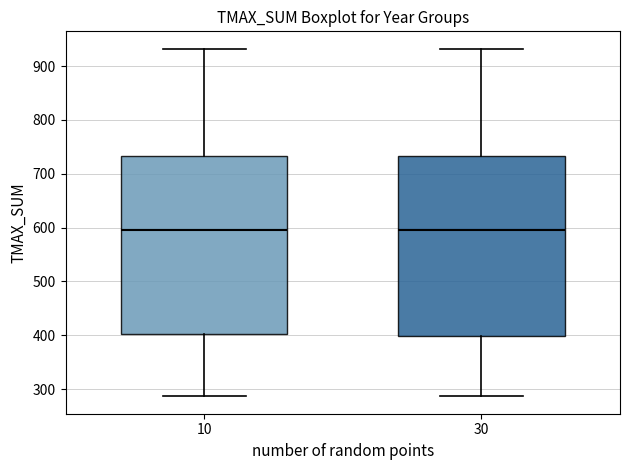

Reading left to right, read every box against the y-axis: the position of its median line, the range the box covers, and the ends of its whiskers. The values are not printed on the chart, so give them approximately, as read against the axis.

10: median 600, box 400 to 730, whiskers 290 to 930
30: median 600, box 400 to 730, whiskers 290 to 930